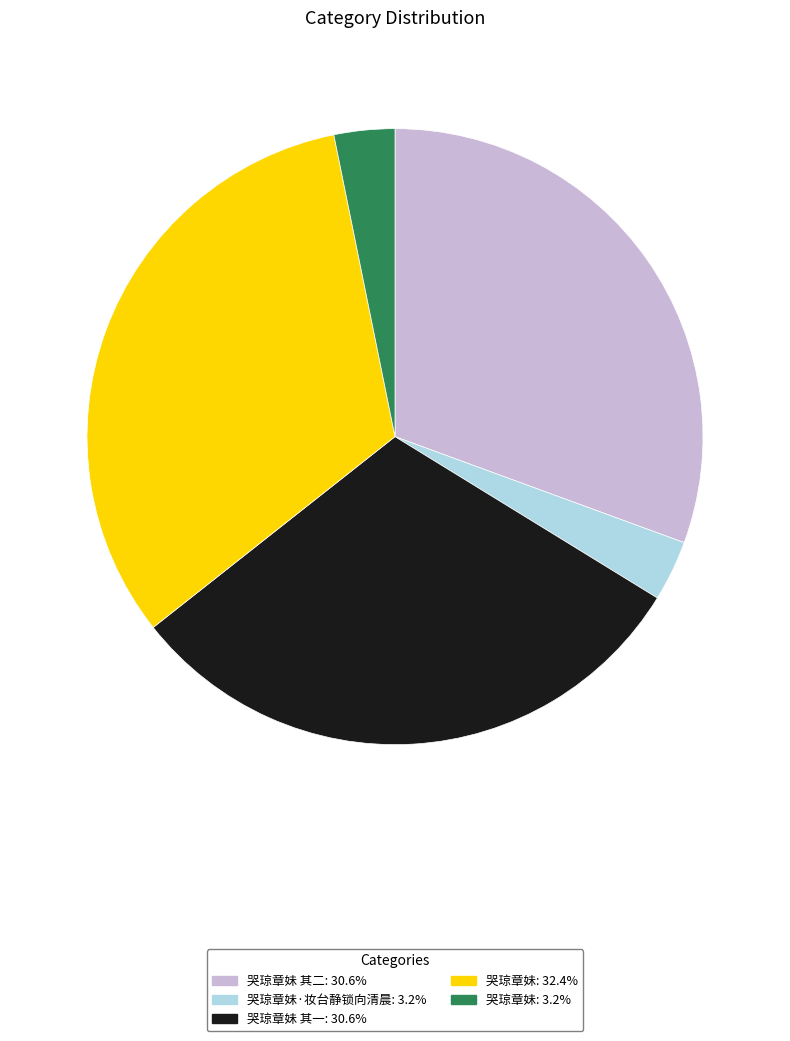

Is 哭琼章妹·妆台静锁向清晨: 3.2% the majority of the pie?

No